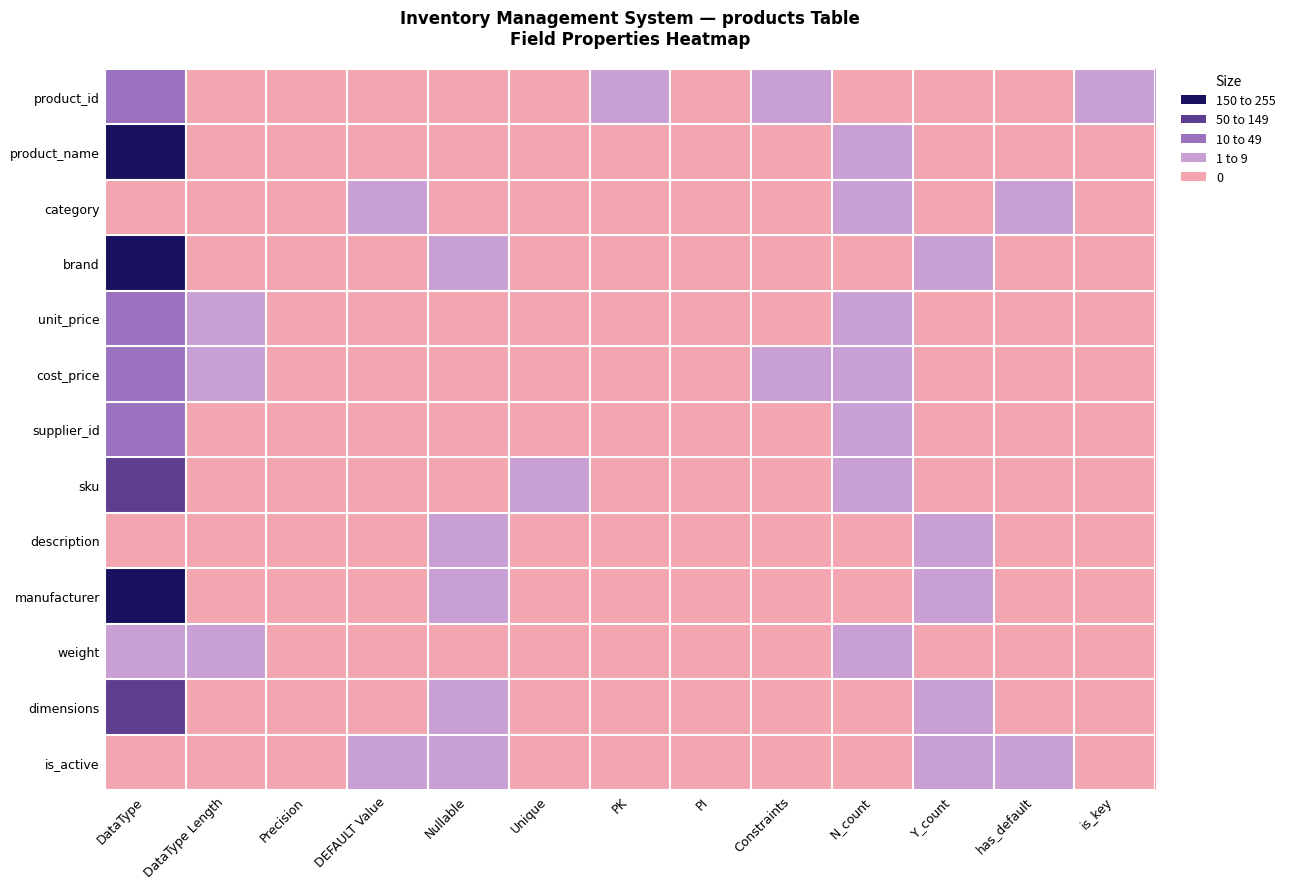

How many data points does each series have?

13